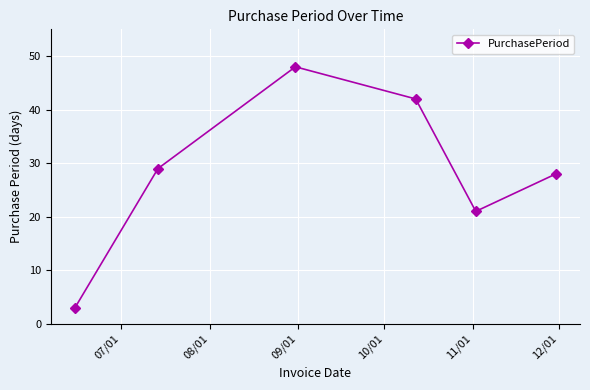

What is the difference between the maximum and minimum values?

45